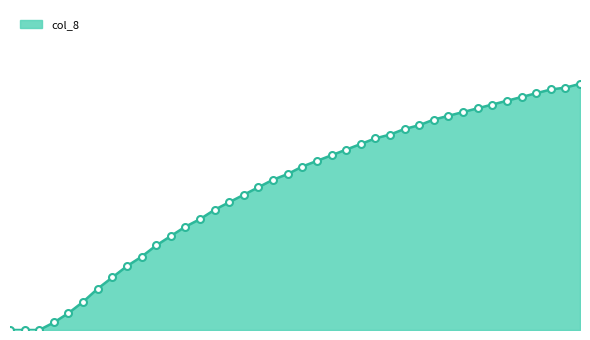

List the labels in order of value, largest first.

39, 38, 37, 36, 35, 34, 33, 32, 31, 30, 29, 28, 27, 26, 25, 24, 23, 22, 21, 20, 19, 18, 17, 16, 15, 14, 13, 12, 11, 10, 9, 8, 7, 6, 5, 4, 3, 0, 1, 2